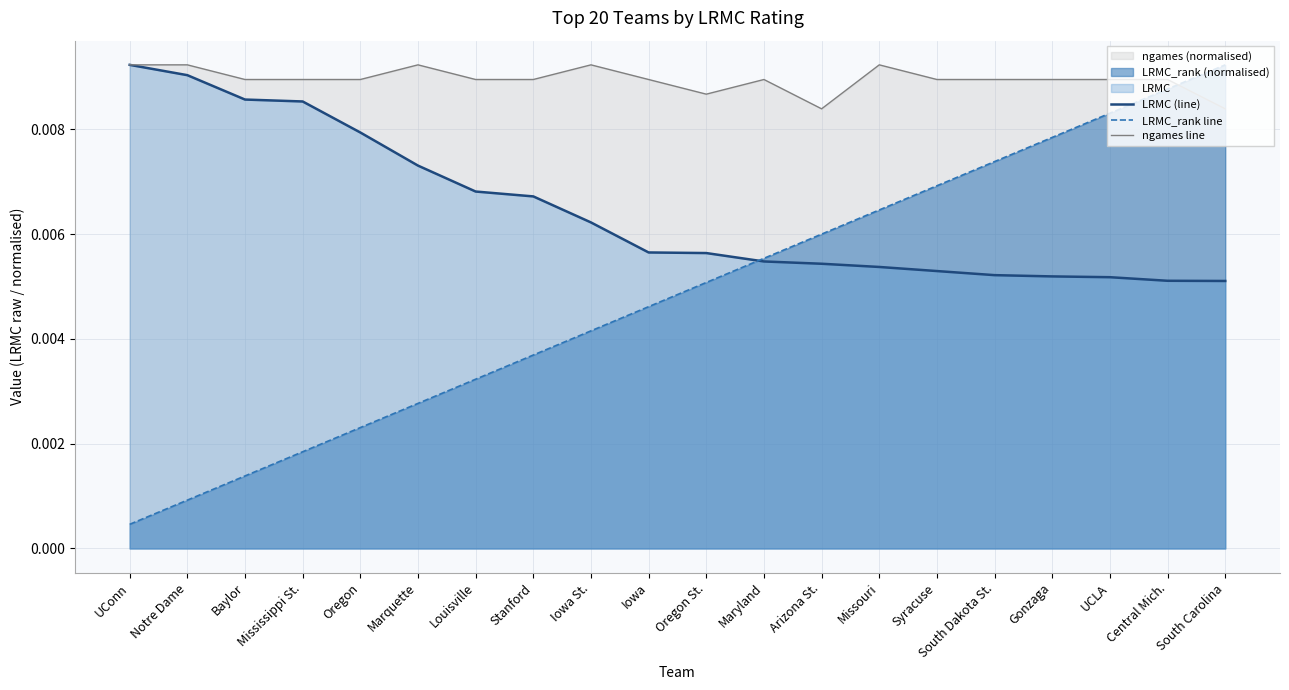

Which category has the highest value across all series?

UConn